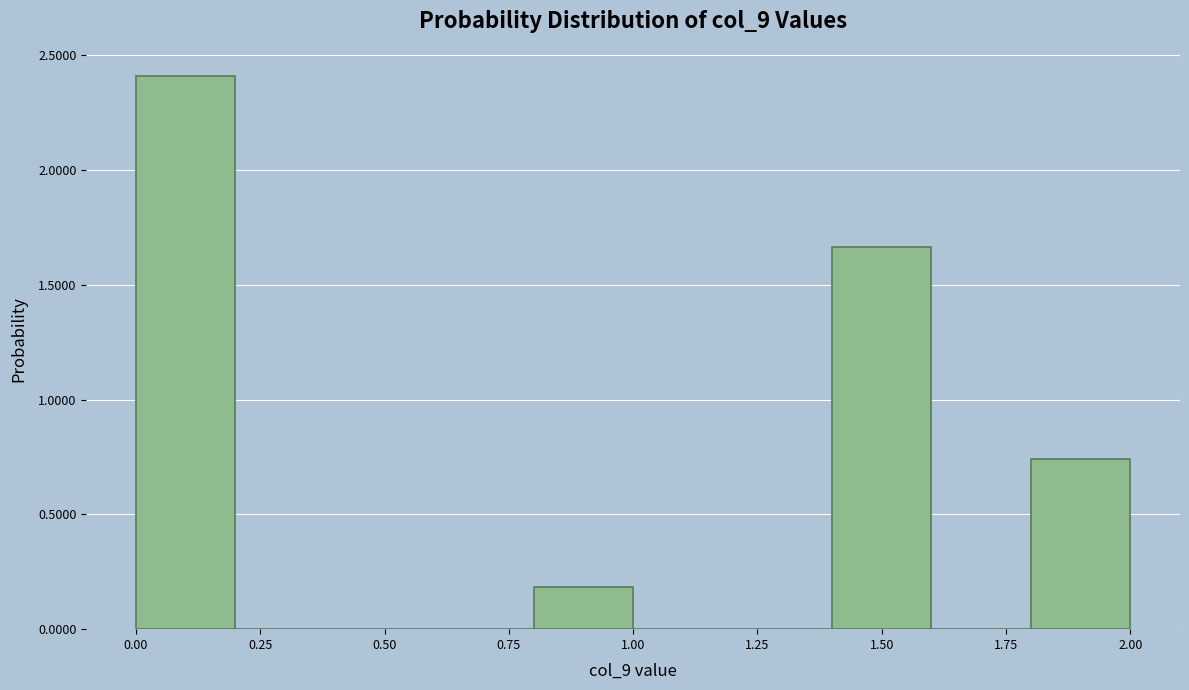

Reading left to right, list every bar in this chart as the range it spans on the x-axis followed by its height. The values are not printed on the chart, so give them approximately, as read against the axis.

0.0 to 0.2: 2.40
0.2 to 0.4: 0
0.4 to 0.6: 0
0.6 to 0.8: 0
0.8 to 1.0: 0.20
1.0 to 1.2: 0
1.2 to 1.4: 0
1.4 to 1.6: 1.65
1.6 to 1.8: 0
1.8 to 2.0: 0.75